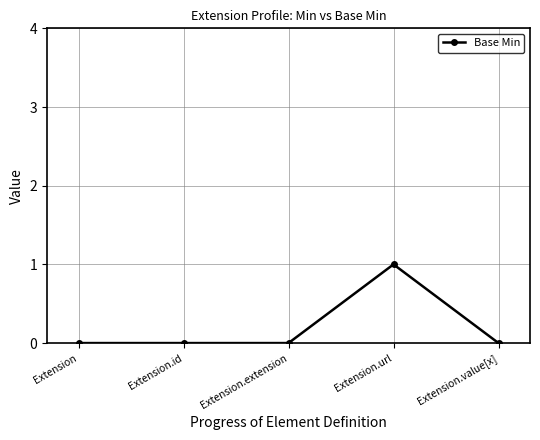

True or false: the data shows 1 at Extension.

False